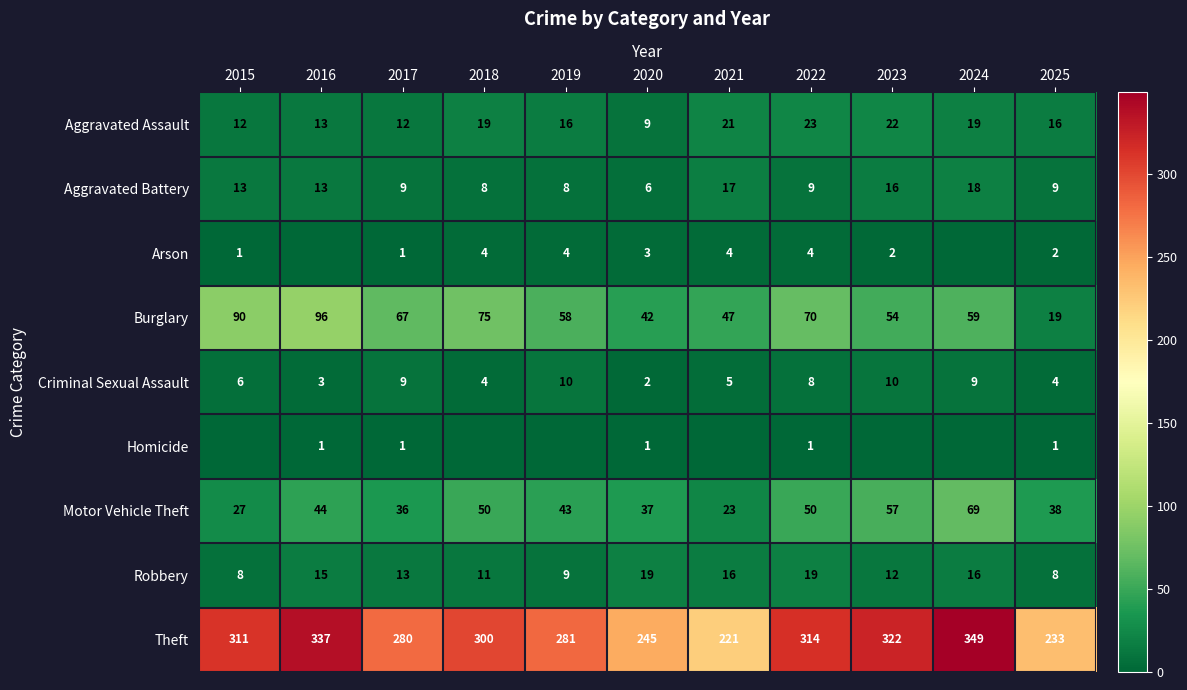

True or false: Aggravated Assault has a value of 19 at 2018.

True